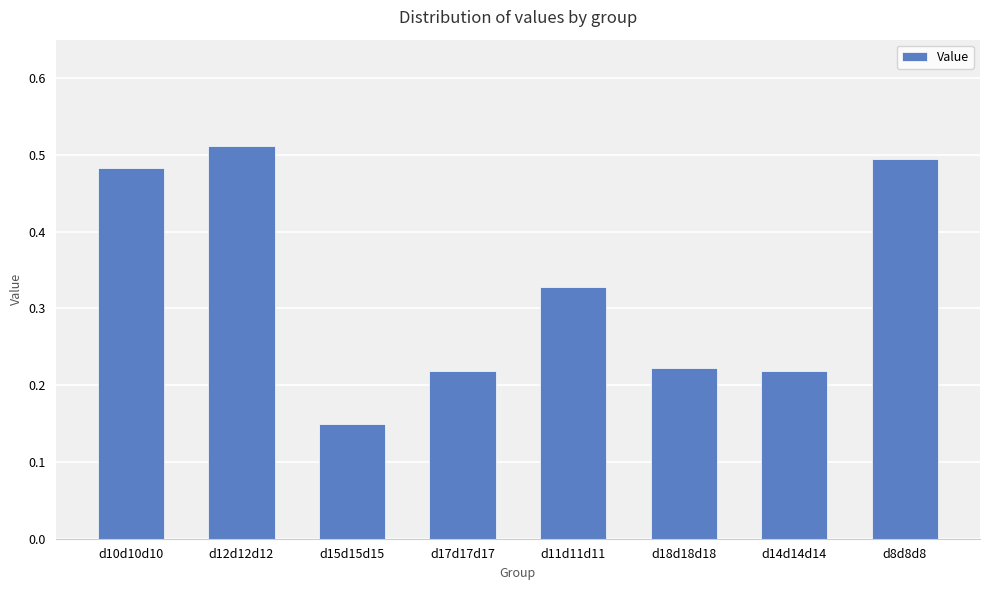

Is it true that the value at d18d18d18 is 0.1?

False